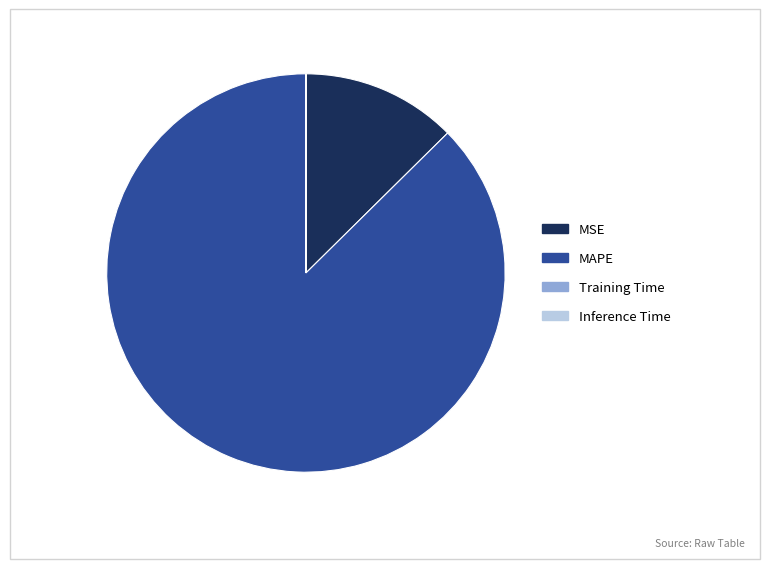

What is the majority slice?

MAPE